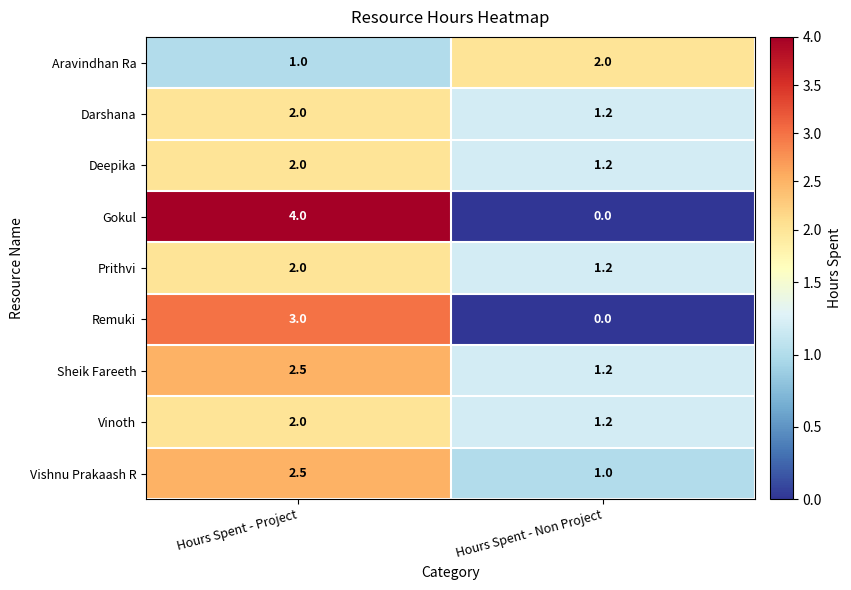

What is the total value across all series at Hours Spent - Project?

21.0